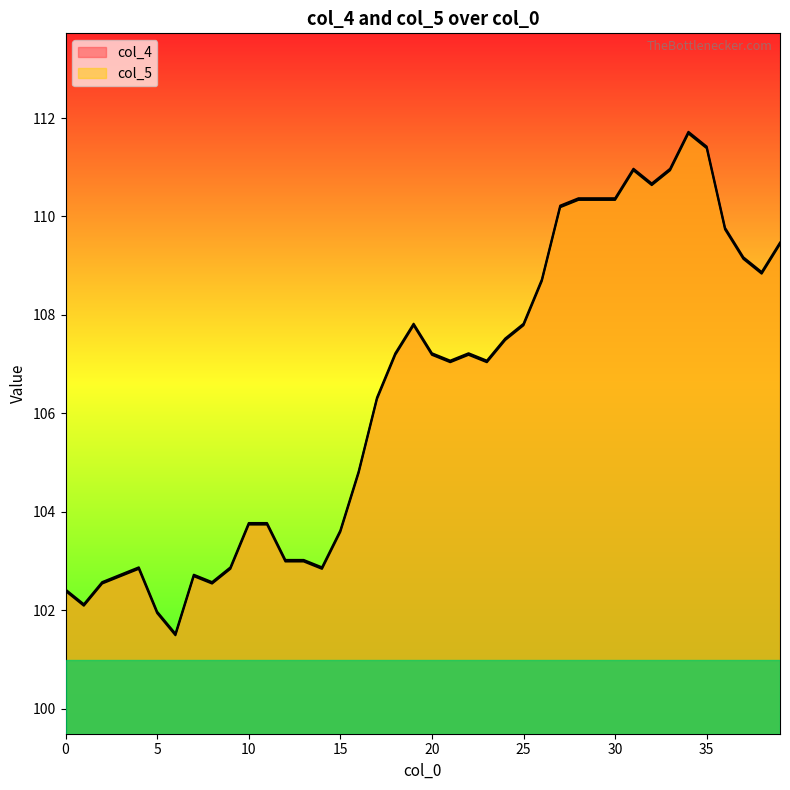

How many values in the col_5 series are below 107?

18